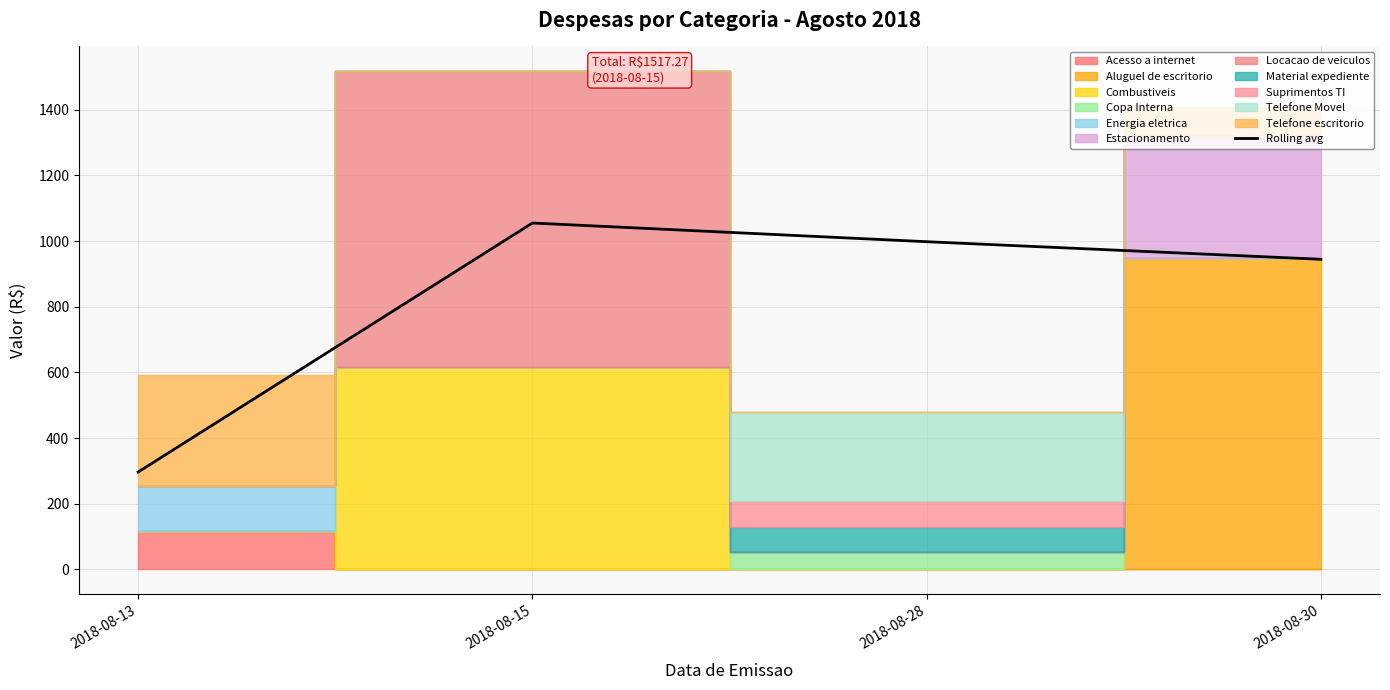

Is it true that the value at 2018-08-30 is 944.7?

True